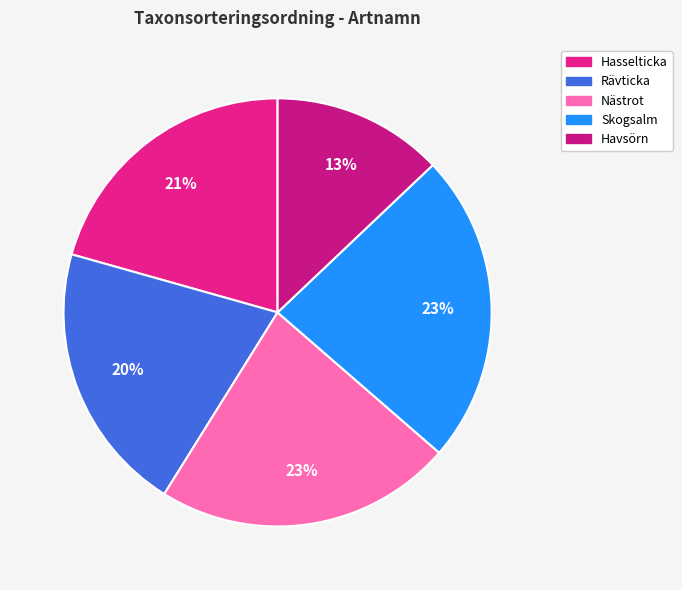

The Havsörn slice represents 27% of the pie. True or false?

False